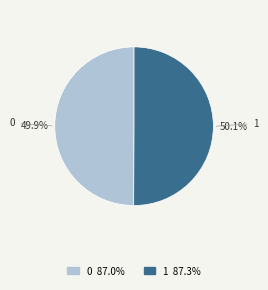

How many segments does this pie chart have?

2